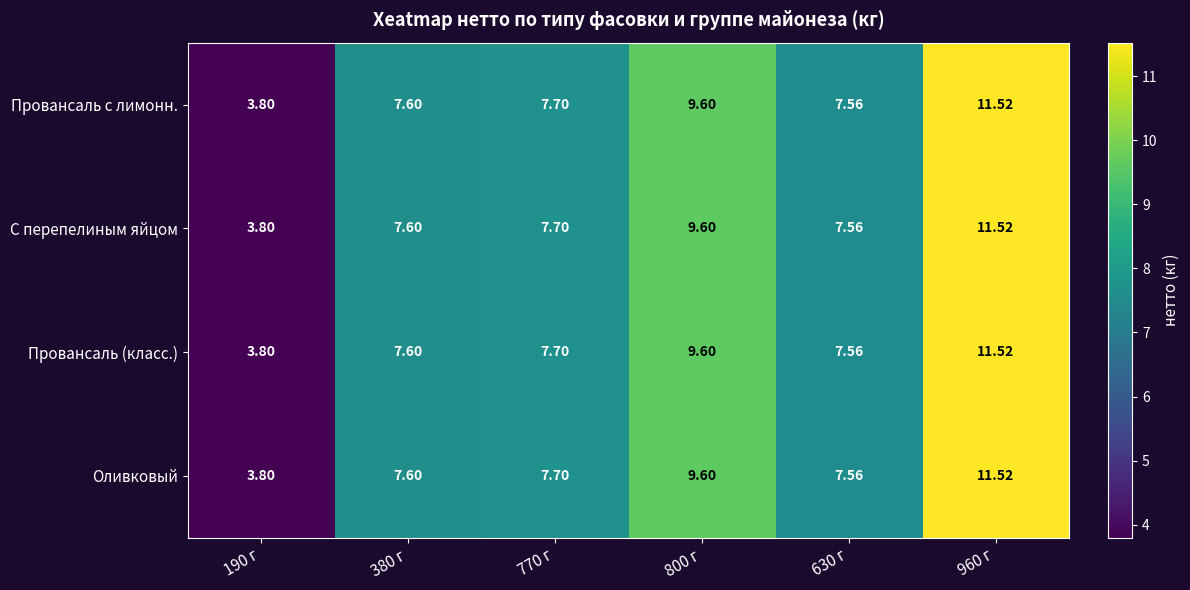

Is the value of С перепелиным яйцом at 800 г greater than the value of Провансаль с лимонн. at 380 г?

Yes